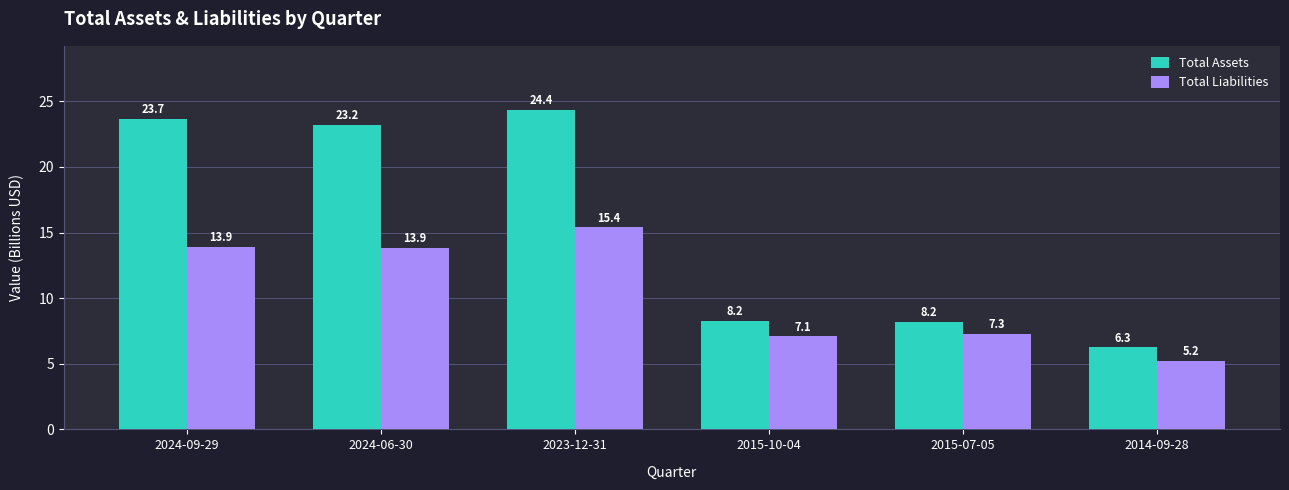

Is it true that Total Assets equals 8.2 at 2015-10-04?

True